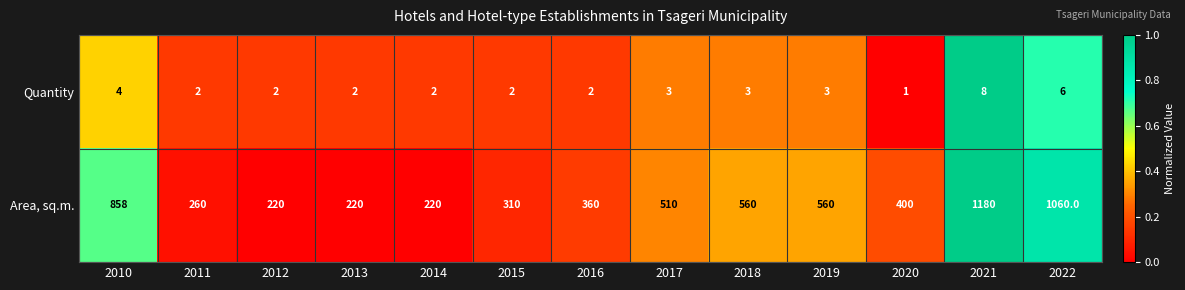

Rank the series by their average value, from lowest to highest.

Quantity, Area, sq.m.